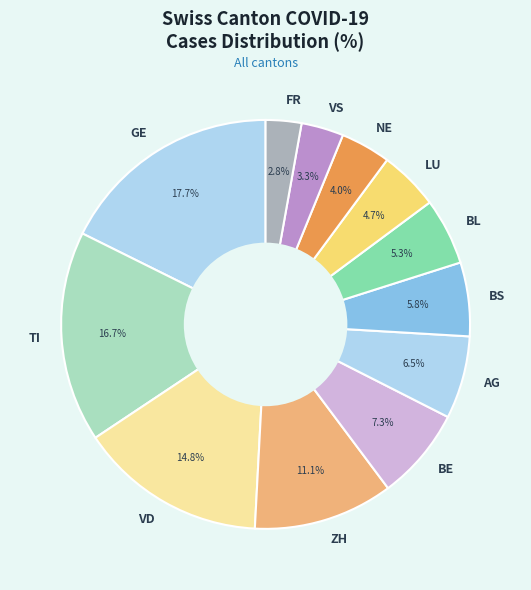

Which has a higher value, VD or LU?

VD